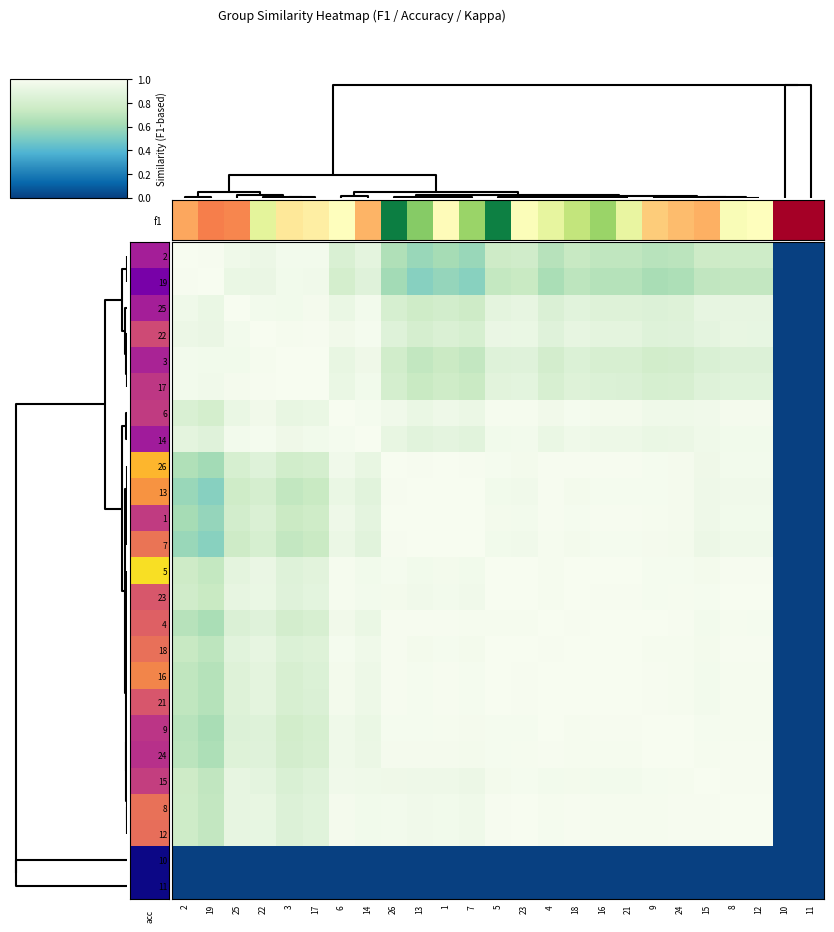

Reading left to right, transcribe all the data shown in this chart.

2: 2=1.0	19=1.0	25=1.0	22=0.9	3=1.0	17=1.0	6=0.8	14=0.9	26=0.7	13=0.6	1=0.6	7=0.6	5=0.8	23=0.8	4=0.7	18=0.7	16=0.7	21=0.7	9=0.7	24=0.7	15=0.8	8=0.8	12=0.8	10=0.0	11=0.0
19: 2=1.0	19=1.0	25=0.9	22=0.9	3=1.0	17=1.0	6=0.8	14=0.9	26=0.6	13=0.5	1=0.6	7=0.5	5=0.7	23=0.7	4=0.6	18=0.7	16=0.7	21=0.7	9=0.6	24=0.6	15=0.7	8=0.7	12=0.7	10=0.0	11=0.0
25: 2=1.0	19=0.9	25=1.0	22=1.0	3=1.0	17=1.0	6=0.9	14=1.0	26=0.8	13=0.8	1=0.8	7=0.8	5=0.9	23=0.9	4=0.8	18=0.9	16=0.9	21=0.9	9=0.9	24=0.9	15=0.9	8=0.9	12=0.9	10=0.0	11=0.0
22: 2=0.9	19=0.9	25=1.0	22=1.0	3=1.0	17=1.0	6=1.0	14=1.0	26=0.9	13=0.8	1=0.8	7=0.8	5=0.9	23=0.9	4=0.9	18=0.9	16=0.9	21=0.9	9=0.9	24=0.9	15=0.9	8=0.9	12=0.9	10=0.0	11=0.0
3: 2=1.0	19=1.0	25=1.0	22=1.0	3=1.0	17=1.0	6=0.9	14=1.0	26=0.8	13=0.7	1=0.7	7=0.7	5=0.9	23=0.9	4=0.8	18=0.8	16=0.8	21=0.8	9=0.8	24=0.8	15=0.8	8=0.9	12=0.9	10=0.0	11=0.0
17: 2=1.0	19=1.0	25=1.0	22=1.0	3=1.0	17=1.0	6=0.9	14=1.0	26=0.8	13=0.7	1=0.8	7=0.7	5=0.9	23=0.9	4=0.8	18=0.9	16=0.8	21=0.8	9=0.8	24=0.8	15=0.9	8=0.9	12=0.9	10=0.0	11=0.0
6: 2=0.8	19=0.8	25=0.9	22=1.0	3=0.9	17=0.9	6=1.0	14=1.0	26=1.0	13=0.9	1=0.9	7=0.9	5=1.0	23=1.0	4=1.0	18=1.0	16=1.0	21=1.0	9=1.0	24=1.0	15=1.0	8=1.0	12=1.0	10=0.0	11=0.0
14: 2=0.9	19=0.9	25=1.0	22=1.0	3=1.0	17=1.0	6=1.0	14=1.0	26=0.9	13=0.9	1=0.9	7=0.9	5=1.0	23=1.0	4=0.9	18=1.0	16=0.9	21=0.9	9=0.9	24=0.9	15=1.0	8=1.0	12=1.0	10=0.0	11=0.0
26: 2=0.7	19=0.6	25=0.8	22=0.9	3=0.8	17=0.8	6=1.0	14=0.9	26=1.0	13=1.0	1=1.0	7=1.0	5=1.0	23=1.0	4=1.0	18=1.0	16=1.0	21=1.0	9=1.0	24=1.0	15=1.0	8=1.0	12=1.0	10=0.0	11=0.0
13: 2=0.6	19=0.5	25=0.8	22=0.8	3=0.7	17=0.7	6=0.9	14=0.9	26=1.0	13=1.0	1=1.0	7=1.0	5=1.0	23=1.0	4=1.0	18=1.0	16=1.0	21=1.0	9=1.0	24=1.0	15=0.9	8=1.0	12=1.0	10=0.0	11=0.0
1: 2=0.6	19=0.6	25=0.8	22=0.8	3=0.7	17=0.8	6=0.9	14=0.9	26=1.0	13=1.0	1=1.0	7=1.0	5=1.0	23=1.0	4=1.0	18=1.0	16=1.0	21=1.0	9=1.0	24=1.0	15=1.0	8=1.0	12=1.0	10=0.0	11=0.0
7: 2=0.6	19=0.5	25=0.8	22=0.8	3=0.7	17=0.7	6=0.9	14=0.9	26=1.0	13=1.0	1=1.0	7=1.0	5=1.0	23=1.0	4=1.0	18=1.0	16=1.0	21=1.0	9=1.0	24=1.0	15=0.9	8=1.0	12=1.0	10=0.0	11=0.0
5: 2=0.8	19=0.7	25=0.9	22=0.9	3=0.9	17=0.9	6=1.0	14=1.0	26=1.0	13=1.0	1=1.0	7=1.0	5=1.0	23=1.0	4=1.0	18=1.0	16=1.0	21=1.0	9=1.0	24=1.0	15=1.0	8=1.0	12=1.0	10=0.0	11=0.0
23: 2=0.8	19=0.7	25=0.9	22=0.9	3=0.9	17=0.9	6=1.0	14=1.0	26=1.0	13=1.0	1=1.0	7=1.0	5=1.0	23=1.0	4=1.0	18=1.0	16=1.0	21=1.0	9=1.0	24=1.0	15=1.0	8=1.0	12=1.0	10=0.0	11=0.0
4: 2=0.7	19=0.6	25=0.8	22=0.9	3=0.8	17=0.8	6=1.0	14=0.9	26=1.0	13=1.0	1=1.0	7=1.0	5=1.0	23=1.0	4=1.0	18=1.0	16=1.0	21=1.0	9=1.0	24=1.0	15=1.0	8=1.0	12=1.0	10=0.0	11=0.0
18: 2=0.7	19=0.7	25=0.9	22=0.9	3=0.8	17=0.9	6=1.0	14=1.0	26=1.0	13=1.0	1=1.0	7=1.0	5=1.0	23=1.0	4=1.0	18=1.0	16=1.0	21=1.0	9=1.0	24=1.0	15=1.0	8=1.0	12=1.0	10=0.0	11=0.0
16: 2=0.7	19=0.7	25=0.9	22=0.9	3=0.8	17=0.8	6=1.0	14=0.9	26=1.0	13=1.0	1=1.0	7=1.0	5=1.0	23=1.0	4=1.0	18=1.0	16=1.0	21=1.0	9=1.0	24=1.0	15=1.0	8=1.0	12=1.0	10=0.0	11=0.0
21: 2=0.7	19=0.7	25=0.9	22=0.9	3=0.8	17=0.8	6=1.0	14=0.9	26=1.0	13=1.0	1=1.0	7=1.0	5=1.0	23=1.0	4=1.0	18=1.0	16=1.0	21=1.0	9=1.0	24=1.0	15=1.0	8=1.0	12=1.0	10=0.0	11=0.0
9: 2=0.7	19=0.6	25=0.9	22=0.9	3=0.8	17=0.8	6=1.0	14=0.9	26=1.0	13=1.0	1=1.0	7=1.0	5=1.0	23=1.0	4=1.0	18=1.0	16=1.0	21=1.0	9=1.0	24=1.0	15=1.0	8=1.0	12=1.0	10=0.0	11=0.0
24: 2=0.7	19=0.6	25=0.9	22=0.9	3=0.8	17=0.8	6=1.0	14=0.9	26=1.0	13=1.0	1=1.0	7=1.0	5=1.0	23=1.0	4=1.0	18=1.0	16=1.0	21=1.0	9=1.0	24=1.0	15=1.0	8=1.0	12=1.0	10=0.0	11=0.0
15: 2=0.8	19=0.7	25=0.9	22=0.9	3=0.8	17=0.9	6=1.0	14=1.0	26=1.0	13=0.9	1=1.0	7=0.9	5=1.0	23=1.0	4=1.0	18=1.0	16=1.0	21=1.0	9=1.0	24=1.0	15=1.0	8=1.0	12=1.0	10=0.0	11=0.0
8: 2=0.8	19=0.7	25=0.9	22=0.9	3=0.9	17=0.9	6=1.0	14=1.0	26=1.0	13=1.0	1=1.0	7=1.0	5=1.0	23=1.0	4=1.0	18=1.0	16=1.0	21=1.0	9=1.0	24=1.0	15=1.0	8=1.0	12=1.0	10=0.0	11=0.0
12: 2=0.8	19=0.7	25=0.9	22=0.9	3=0.9	17=0.9	6=1.0	14=1.0	26=1.0	13=1.0	1=1.0	7=1.0	5=1.0	23=1.0	4=1.0	18=1.0	16=1.0	21=1.0	9=1.0	24=1.0	15=1.0	8=1.0	12=1.0	10=0.0	11=0.0
10: 2=0.0	19=0.0	25=0.0	22=0.0	3=0.0	17=0.0	6=0.0	14=0.0	26=0.0	13=0.0	1=0.0	7=0.0	5=0.0	23=0.0	4=0.0	18=0.0	16=0.0	21=0.0	9=0.0	24=0.0	15=0.0	8=0.0	12=0.0	10=0.0	11=0.0
11: 2=0.0	19=0.0	25=0.0	22=0.0	3=0.0	17=0.0	6=0.0	14=0.0	26=0.0	13=0.0	1=0.0	7=0.0	5=0.0	23=0.0	4=0.0	18=0.0	16=0.0	21=0.0	9=0.0	24=0.0	15=0.0	8=0.0	12=0.0	10=0.0	11=0.0